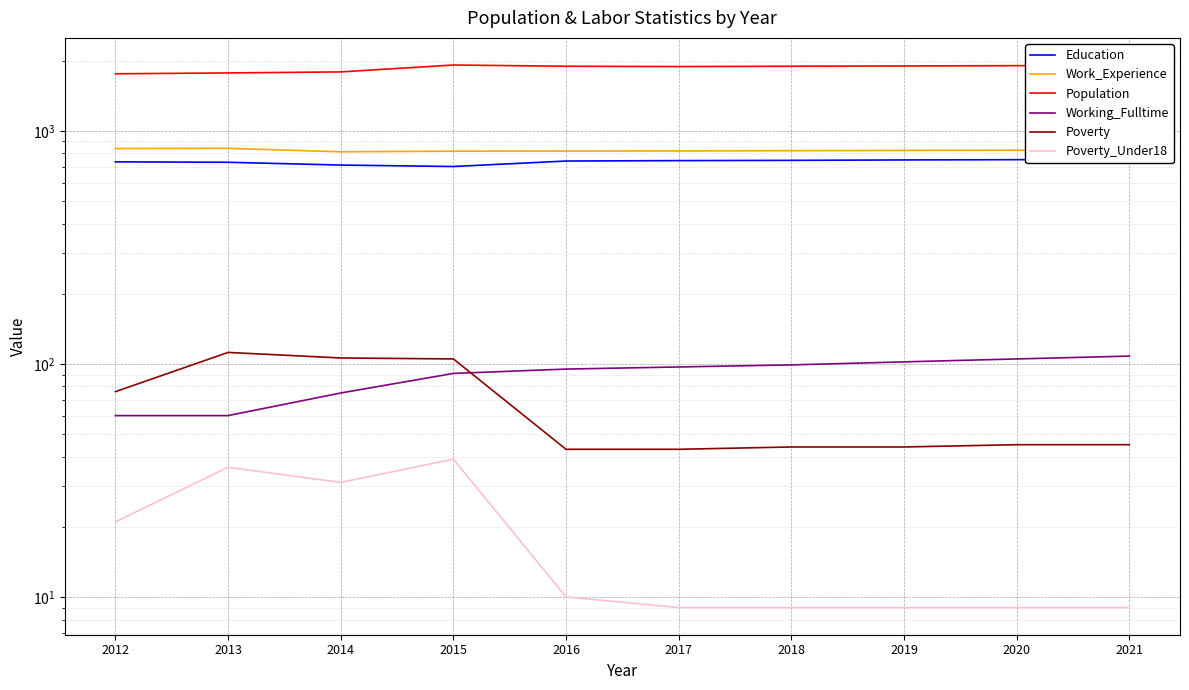

What is the difference between the second highest and minimum values in the Work_Experience series?

27